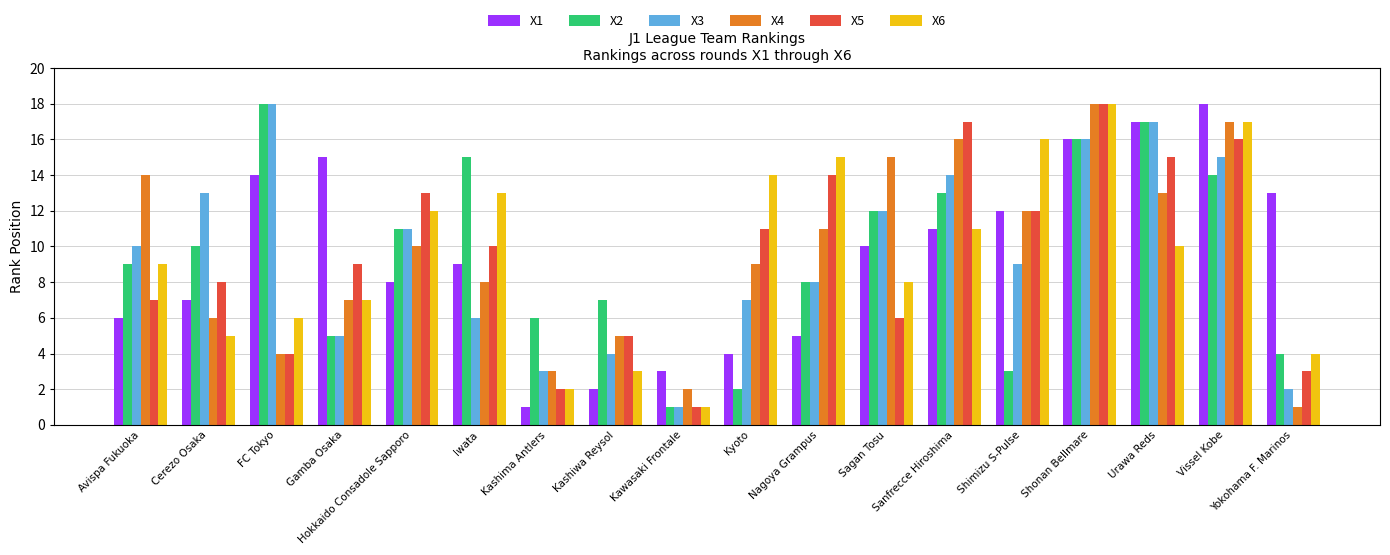

Where is X5 nearest to the value 9?

Gamba Osaka